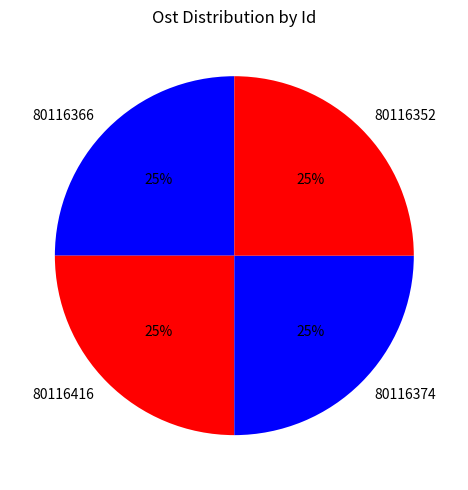

To the nearest percent, what is the average slice percentage?

25%